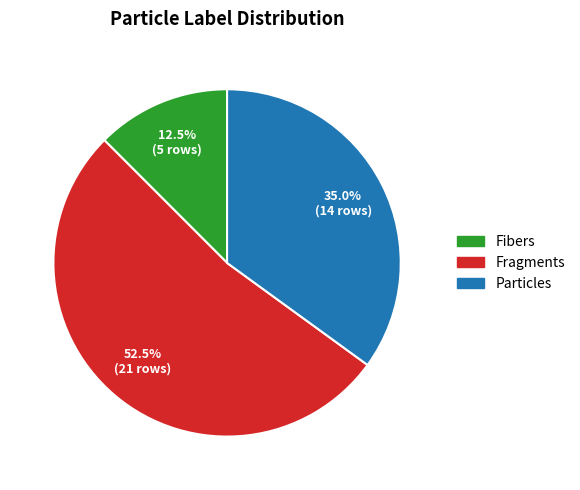

What percentage is NOT represented by Fragments?

47.5%